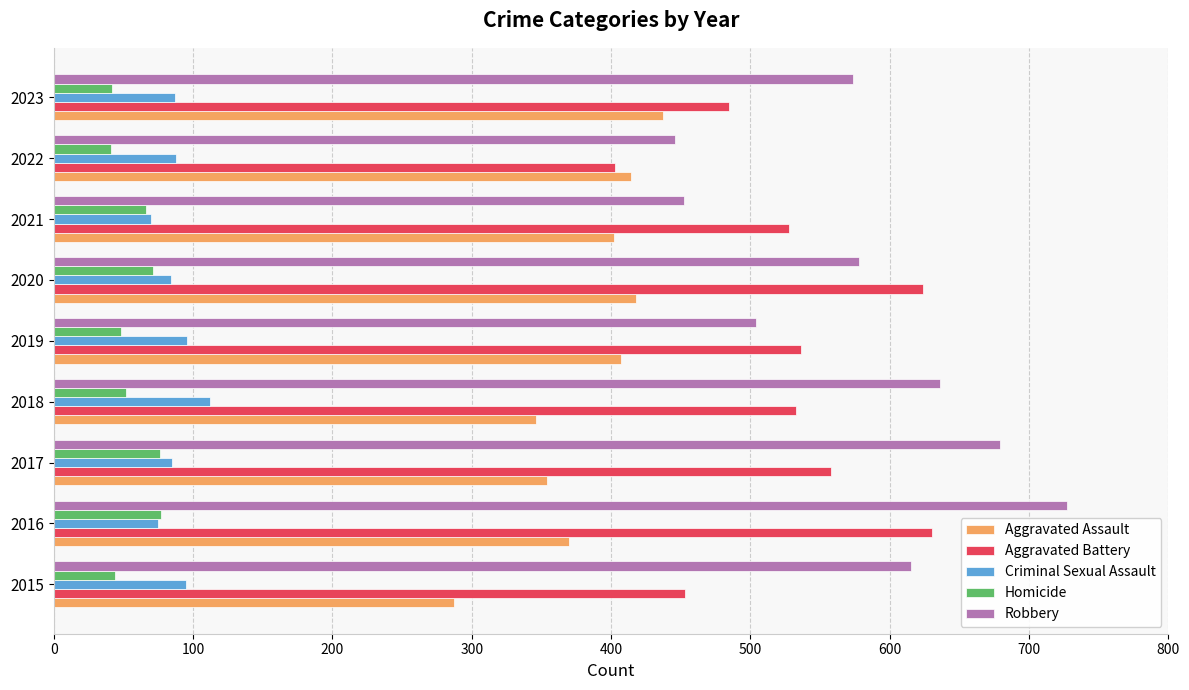

Rank the series at 2018 from highest to lowest value.

Robbery, Aggravated Battery, Aggravated Assault, Criminal Sexual Assault, Homicide